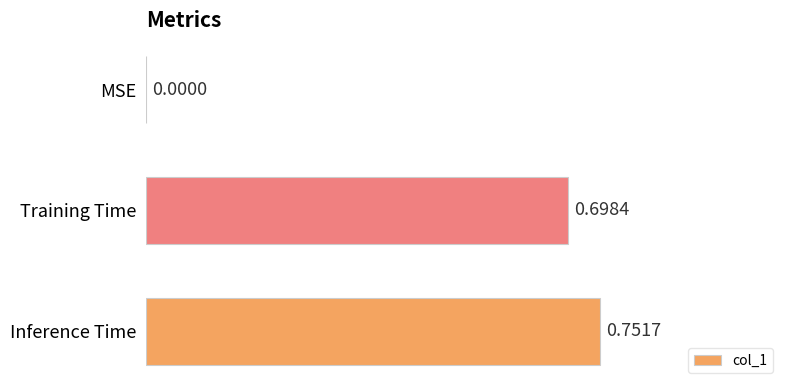

What is the average value?

0.5